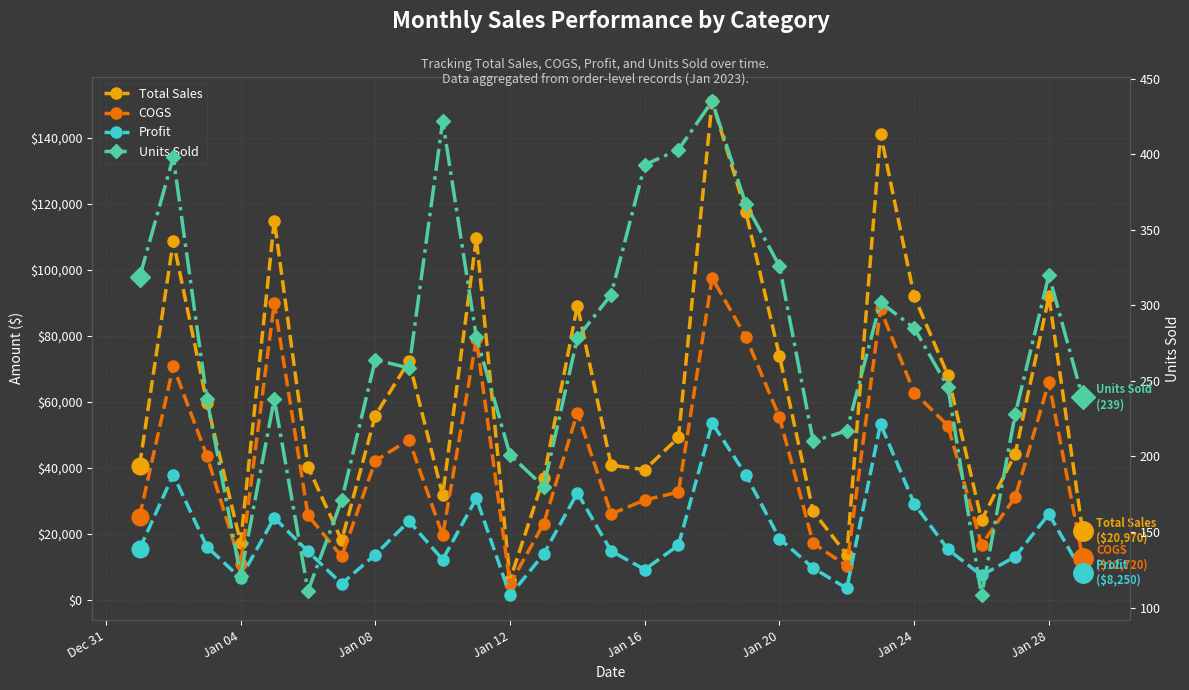

True or false: Profit has more than 2 interior local peaks.

True